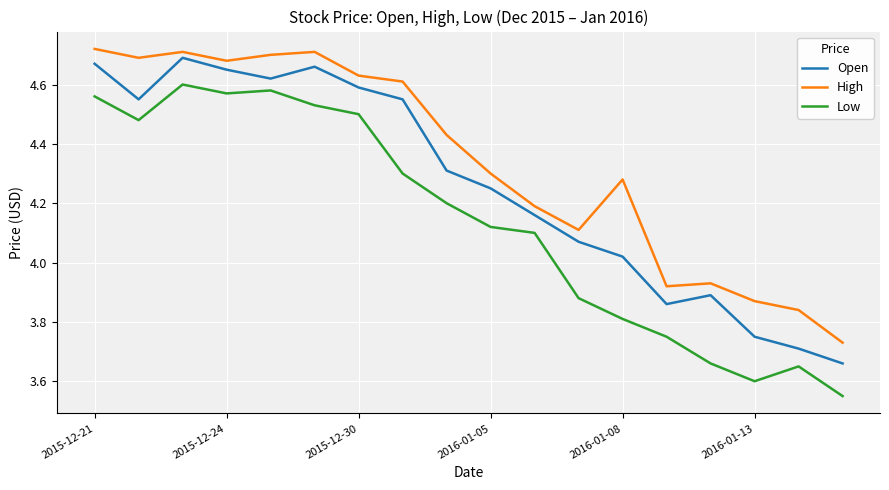

Which series has the widest spread of values?

Low